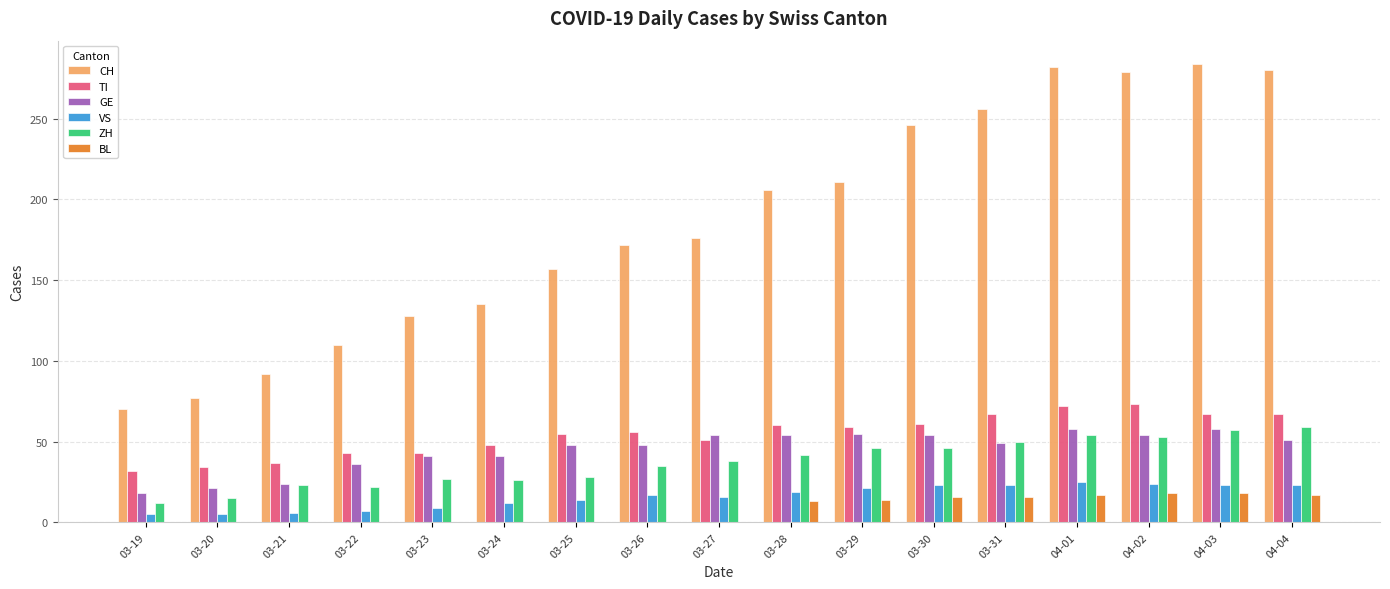

The value of ZH at 04-02 is 85. True or false?

False